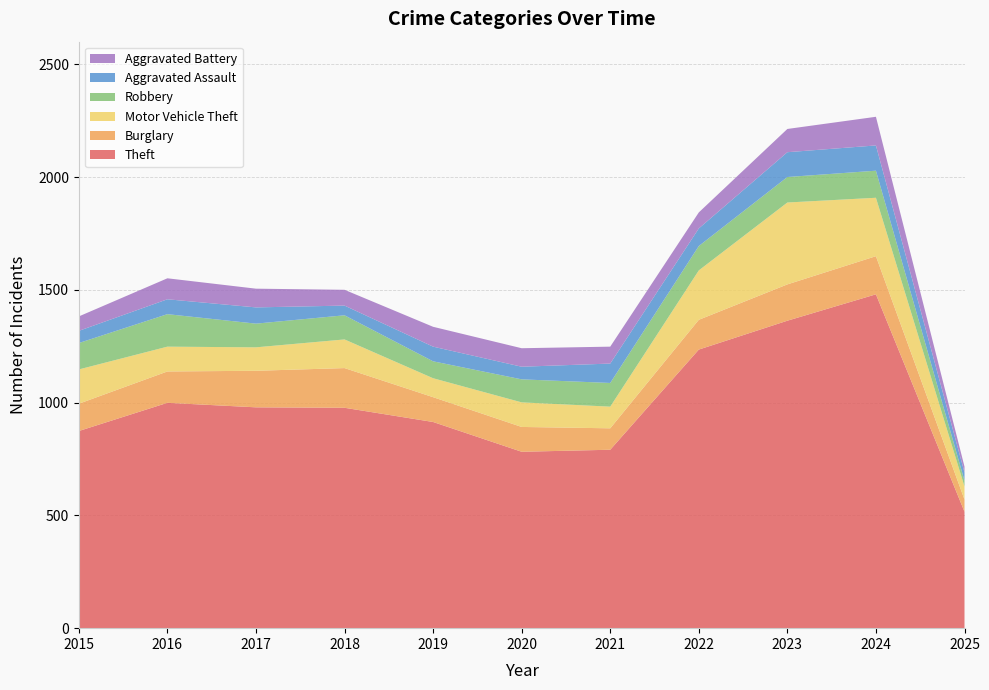

Reading left to right, list all the values displayed in this chart.

Theft: 2015=874	2016=999	2017=979	2018=977	2019=914	2020=782	2021=791	2022=1235	2023=1363	2024=1480	2025=516
Burglary: 2015=121	2016=139	2017=162	2018=176	2019=110	2020=110	2021=95	2022=132	2023=161	2024=169	2025=54
Motor Vehicle Theft: 2015=152	2016=110	2017=104	2018=127	2019=84	2020=109	2021=96	2022=219	2023=363	2024=259	2025=58
Robbery: 2015=117	2016=144	2017=105	2018=107	2019=75	2020=102	2021=105	2022=108	2023=113	2024=120	2025=26
Aggravated Assault: 2015=54	2016=66	2017=72	2018=43	2019=65	2020=56	2021=86	2022=78	2023=110	2024=112	2025=36
Aggravated Battery: 2015=64	2016=93	2017=83	2018=70	2019=88	2020=82	2021=75	2022=71	2023=103	2024=127	2025=26